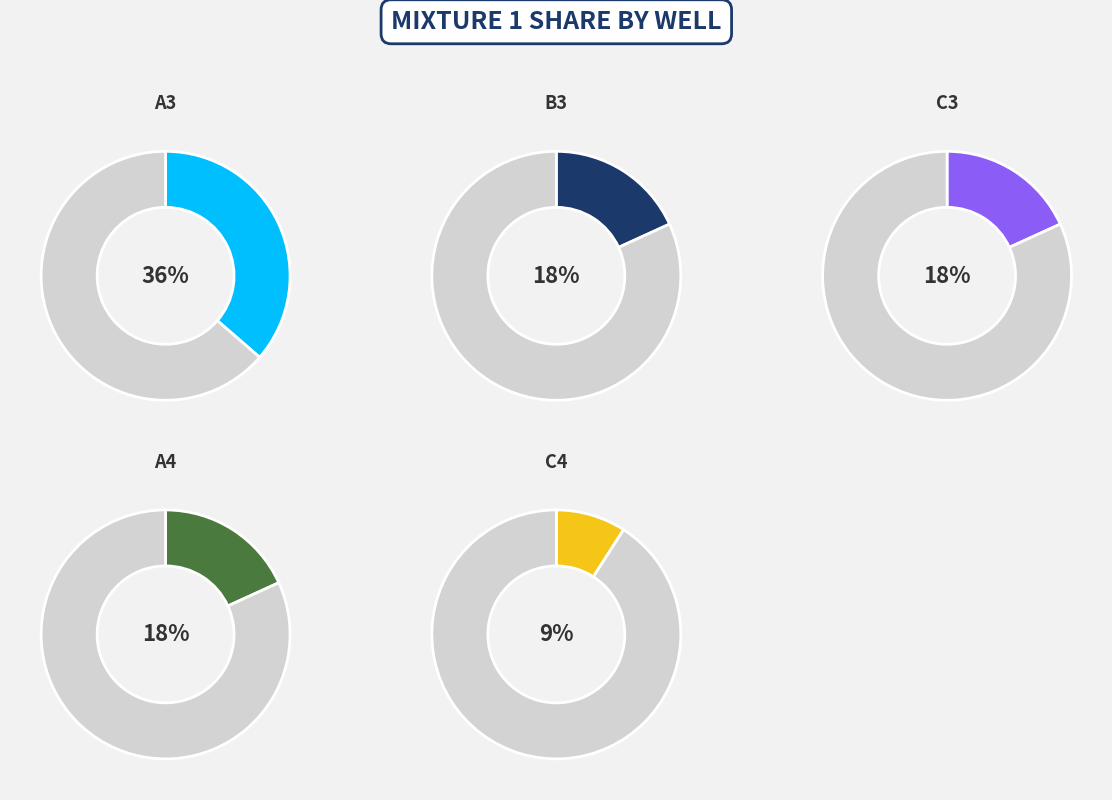

To the nearest percent, what percentage of the pie is B3?

18%